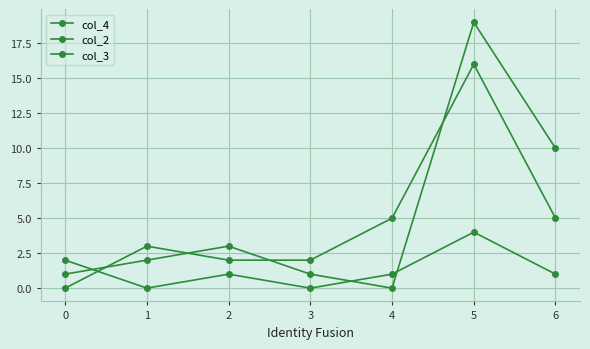

How many values in col_3 are above zero?

6